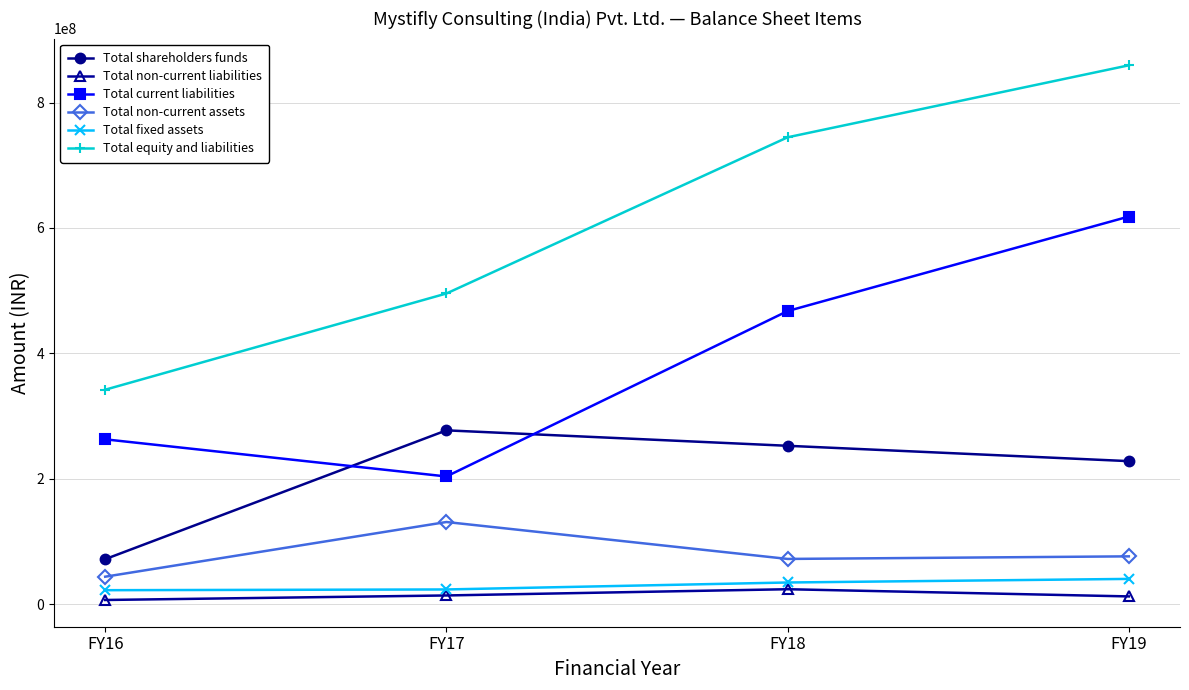

How many data points in Total shareholders funds are less than 252813953?

2